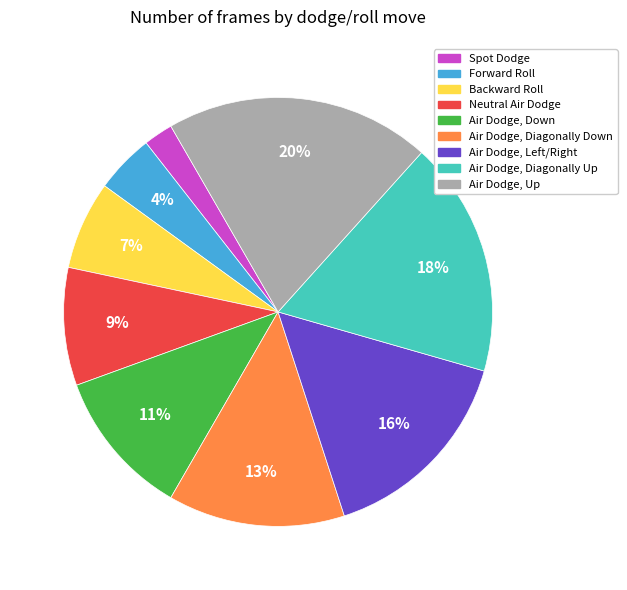

Approximately how many times larger is the value at Neutral Air Dodge compared to Air Dodge, Diagonally Down?

0.7